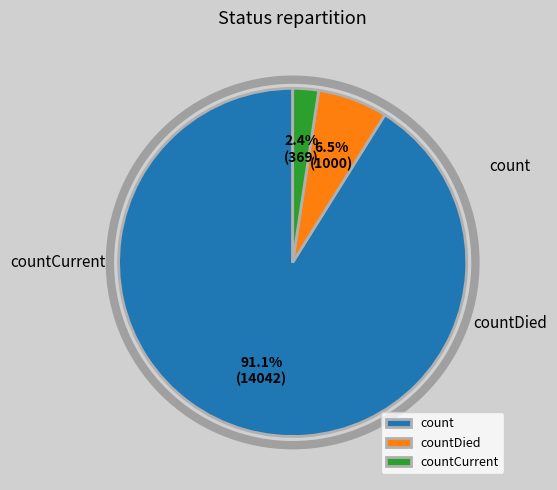

What is the smallest slice in the pie chart?

countCurrent